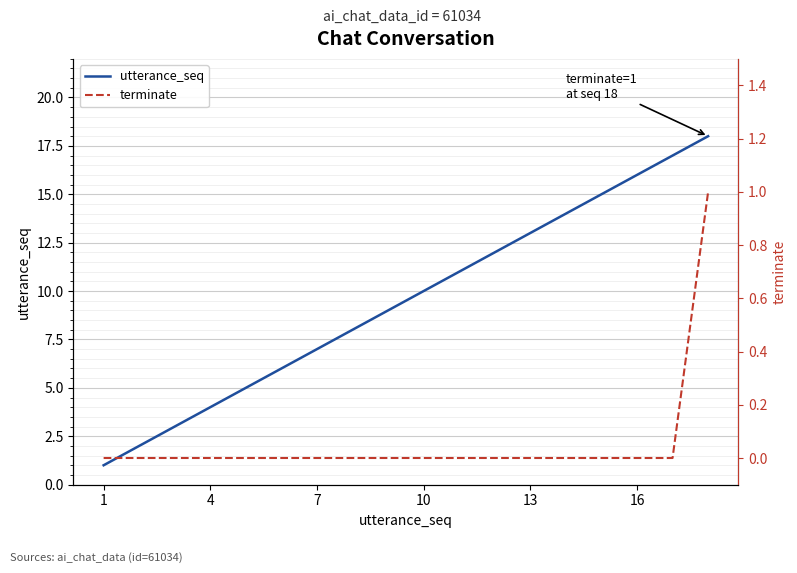

What is the difference between the maximum and second lowest values in the utterance_seq series?

16